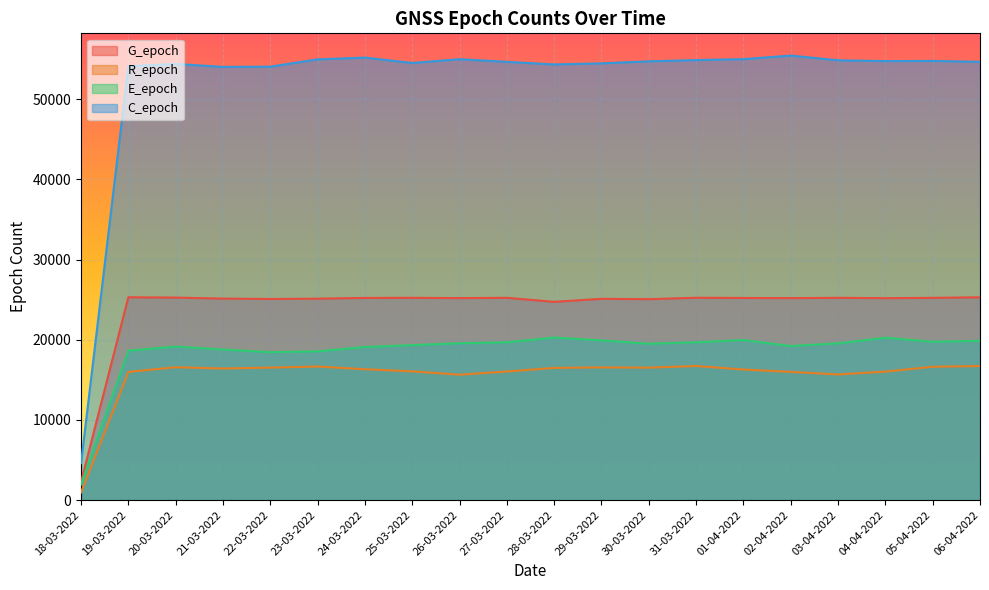

What is the label of the 19th point from the right?

19-03-2022